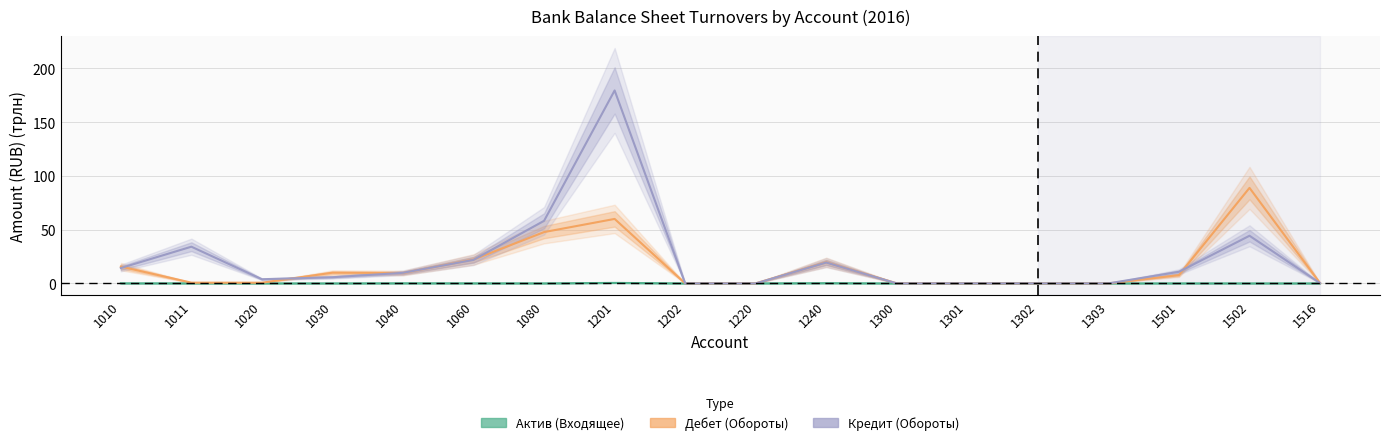

What is the difference between the Дебет (Обороты) values at 1303 and 1020?

0.7